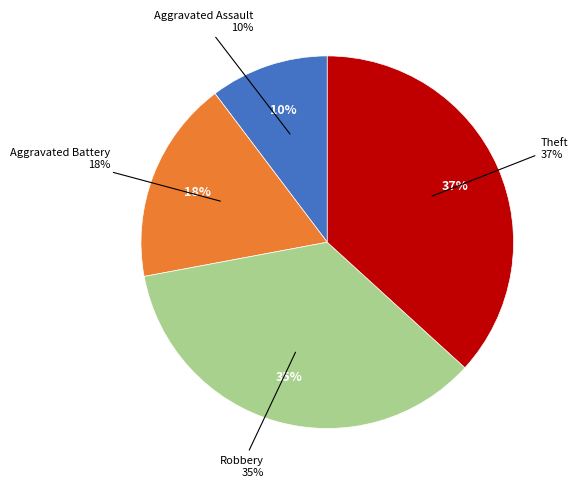

Does any single category account for the majority?

No